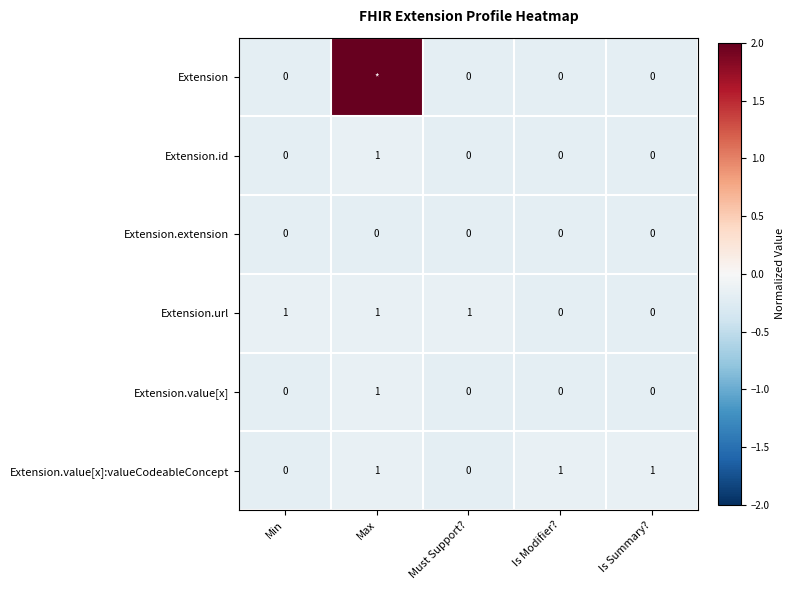

At which category does the chart reach its minimum across all series?

Min